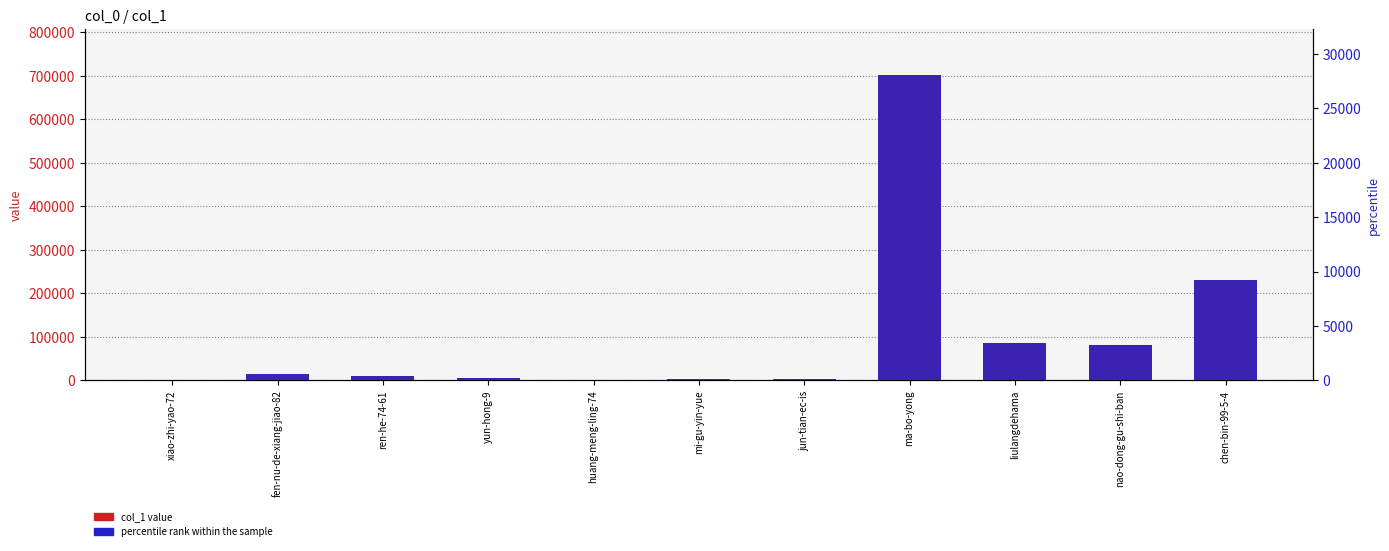

What position from the left is huang-meng-ling-74?

5